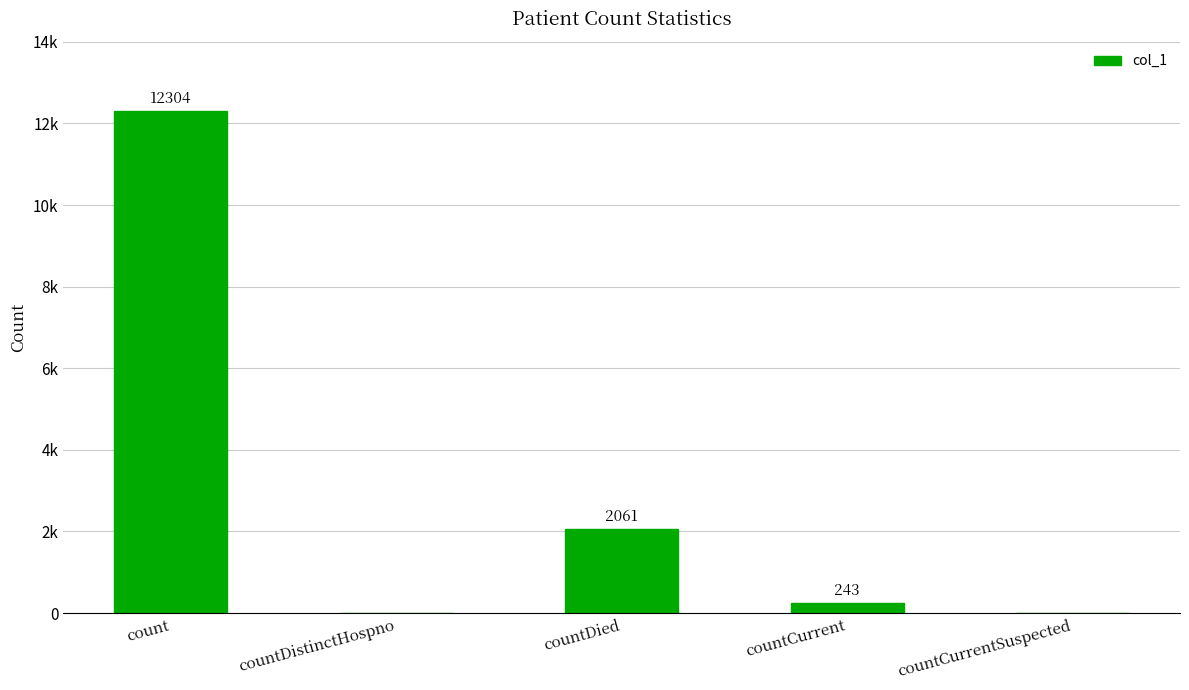

Reading left to right, extract all data points from this chart.

count=12304	countDistinctHospno=0	countDied=2061	countCurrent=243	countCurrentSuspected=0